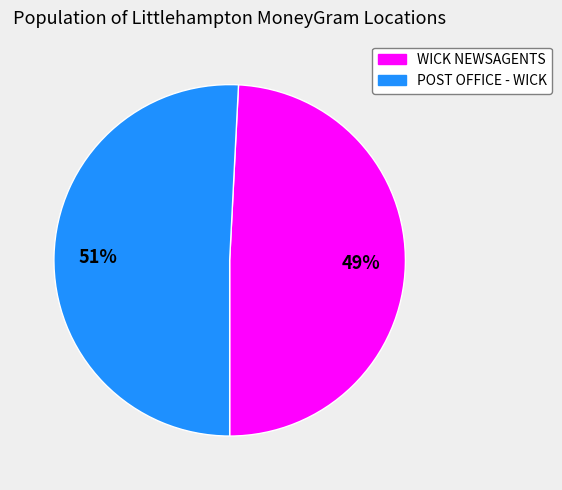

Which category has the biggest portion of the pie?

POST OFFICE - WICK